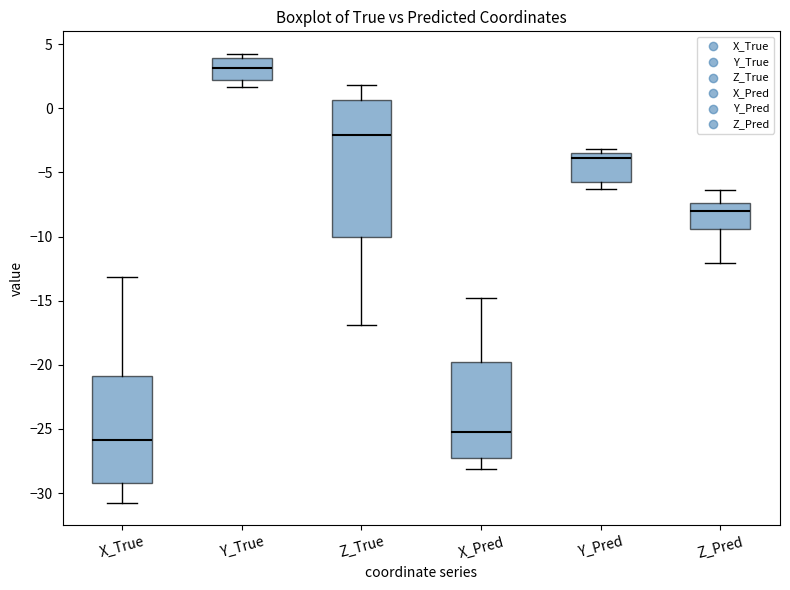

Which box's median line is the lowest?

X_True